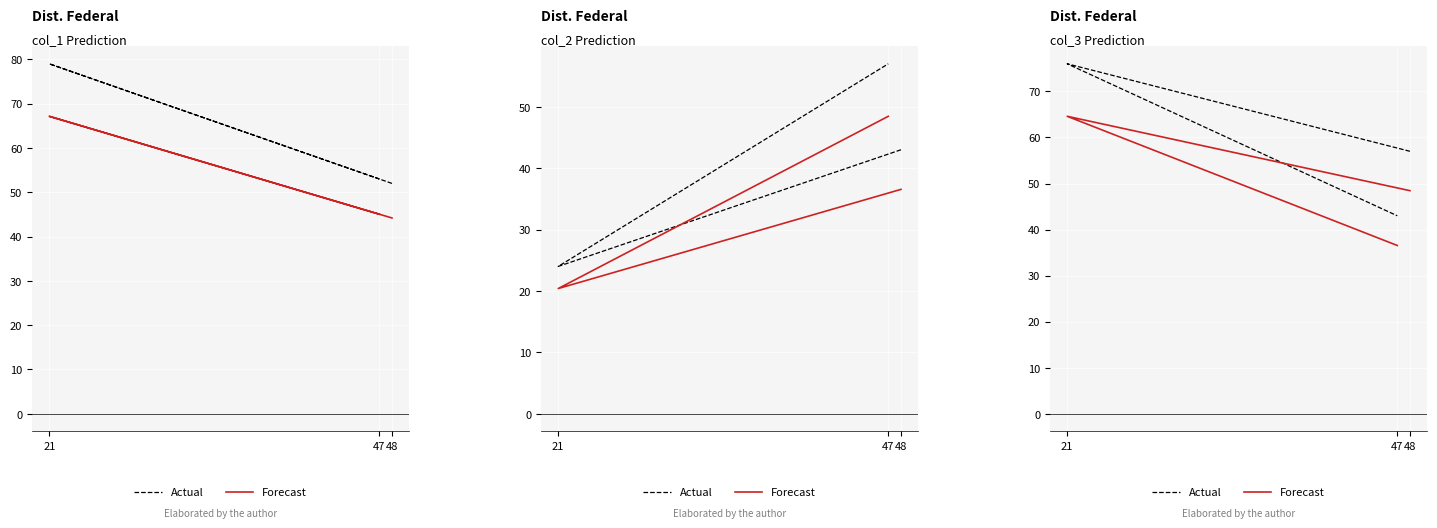

How many distinct data groups are displayed?

2